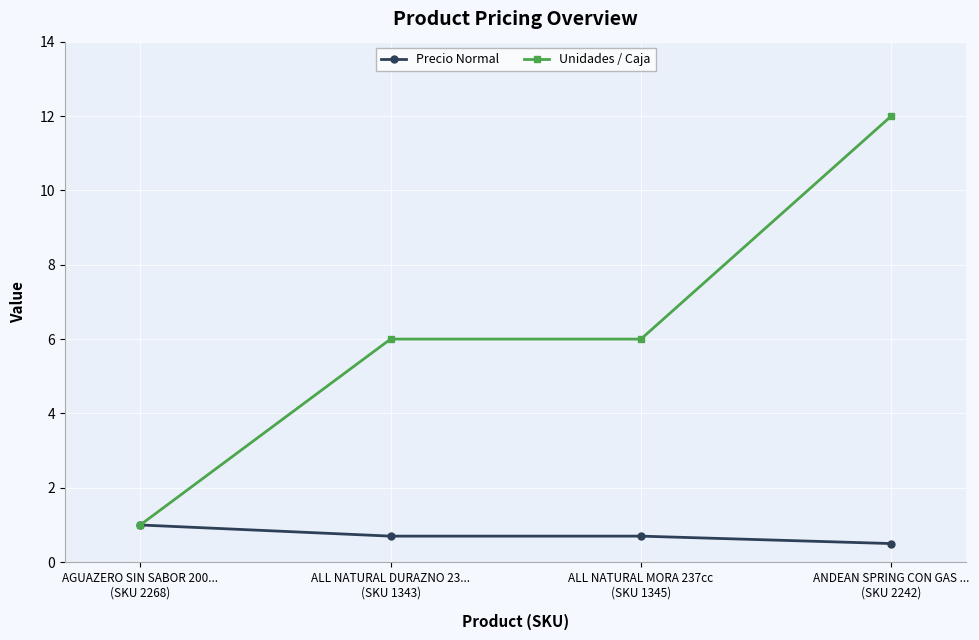

What is the difference between the maximum and minimum values in the Unidades / Caja series?

11.0